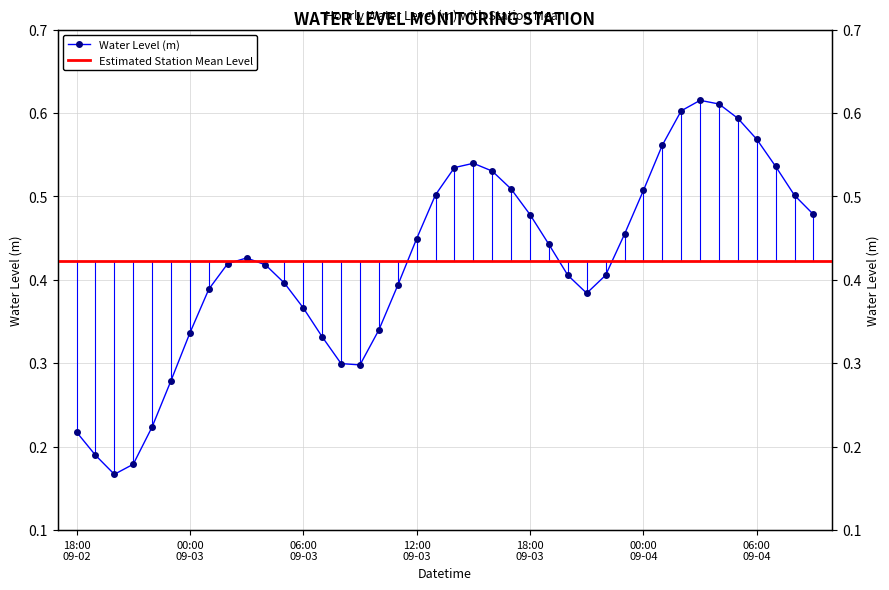

What position from the left is 2023-09-02 19:00?

2